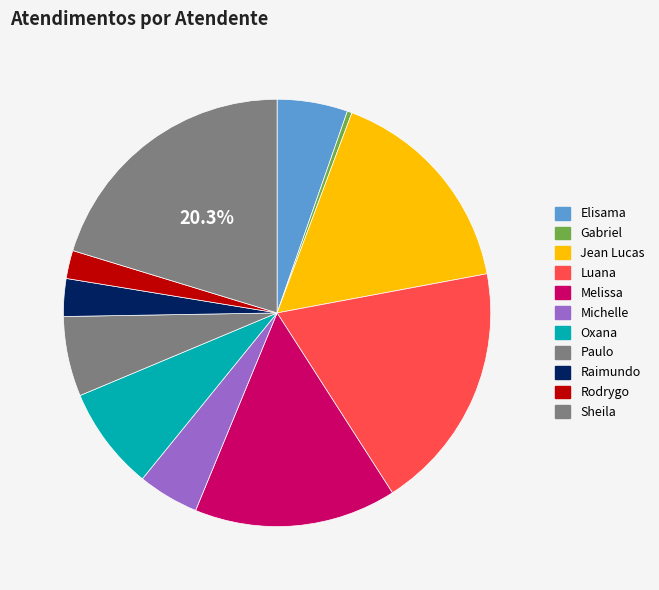

How many slices are in this pie chart?

11